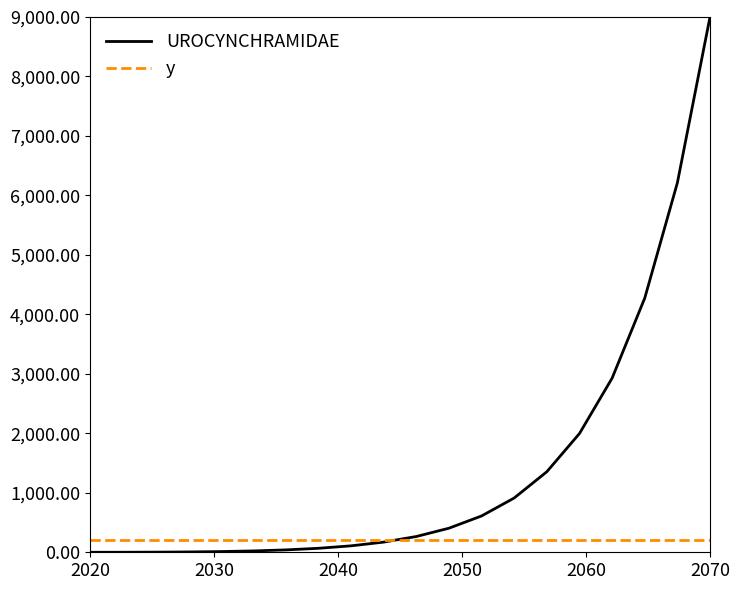

Which series has the largest range (max minus min)?

UROCYNCHRAMIDAE